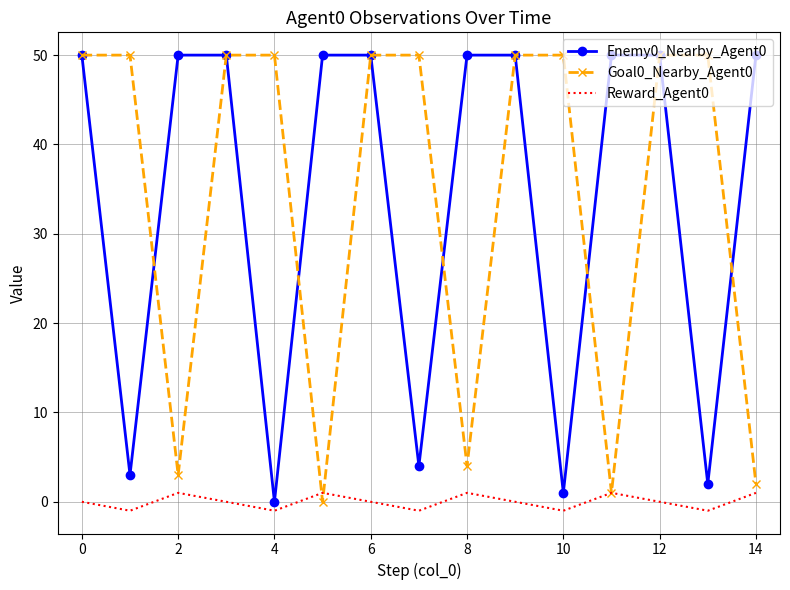

What is the greatest value displayed?

50